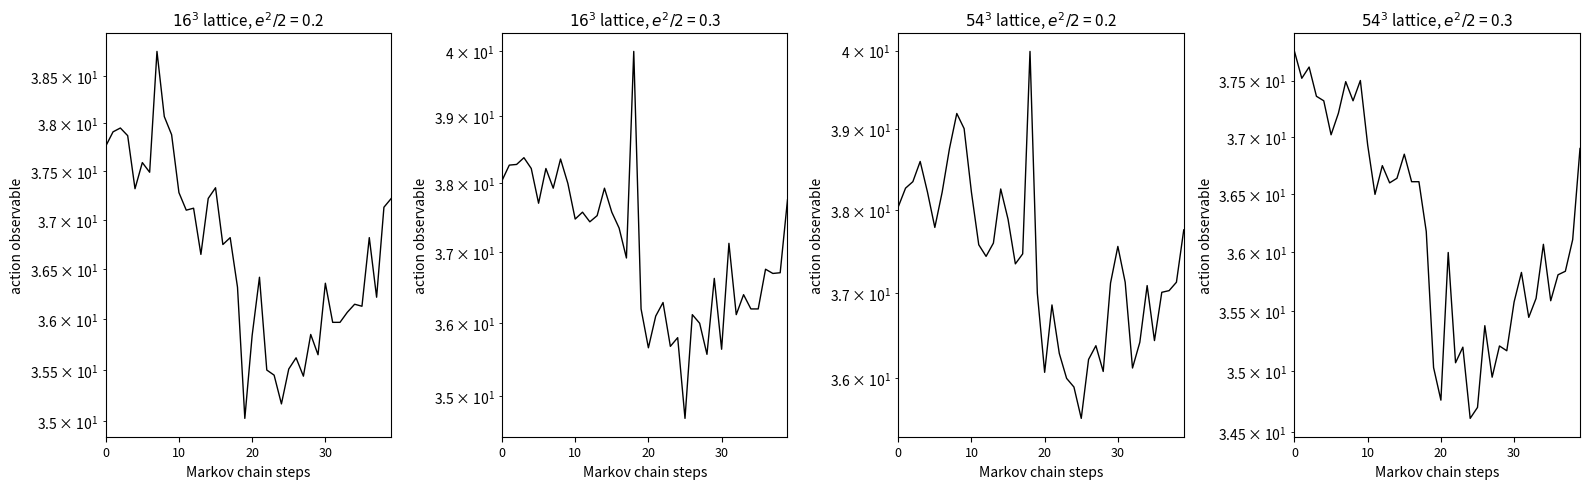

At which label does col_2 reach its peak?

18